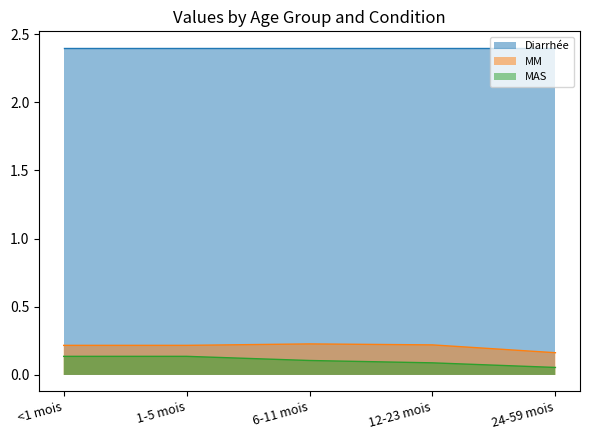

Is it true that MAS equals 0.1 at 6-11 mois?

True